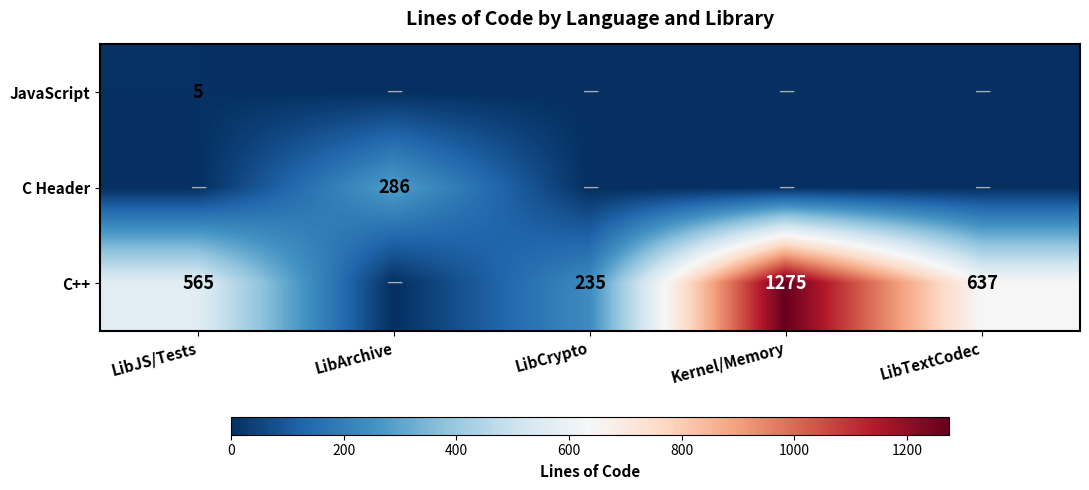

The value of C++ at LibJS/Tests is 899. True or false?

False